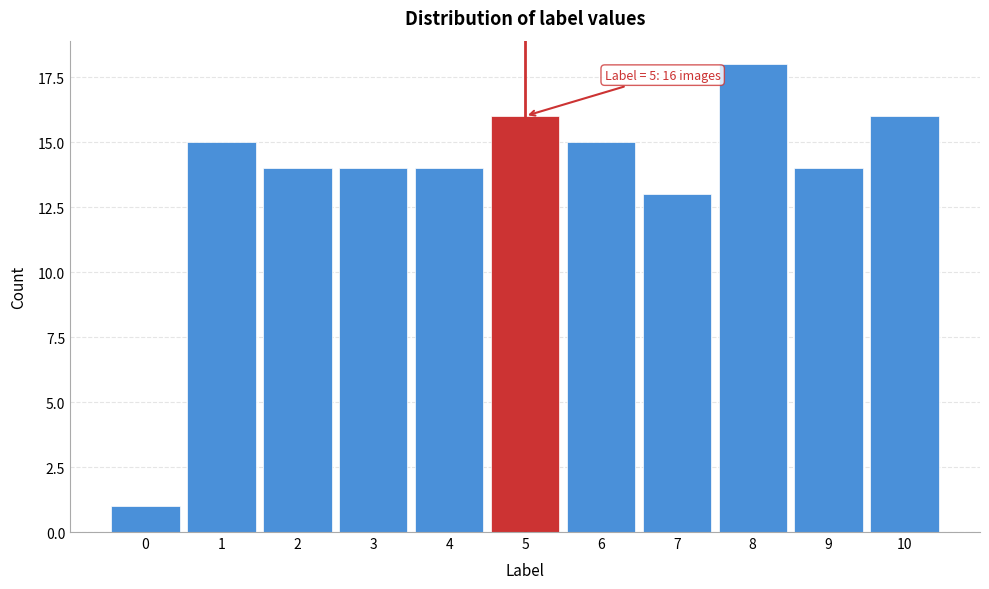

Reading left to right, what are all the values shown in this chart?

0=1	1=15	2=14	3=14	4=14	5=16	6=15	7=13	8=18	9=14	10=16